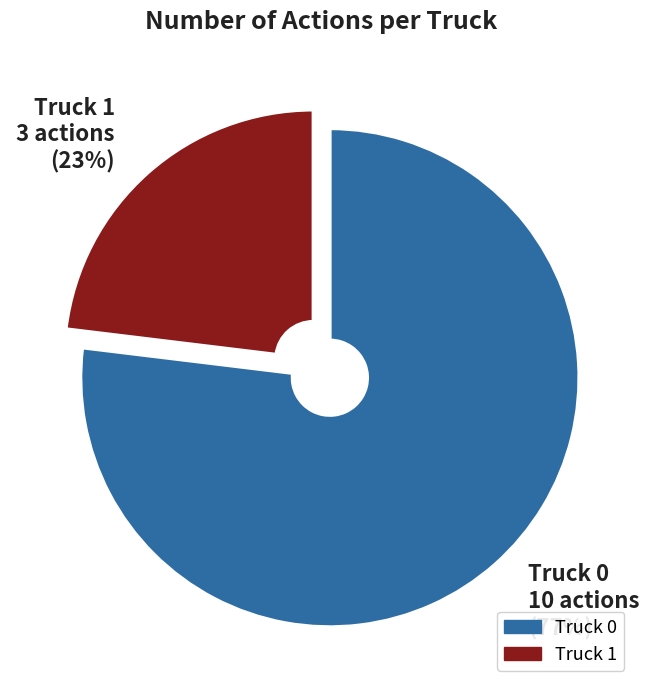

Count the number of slices in the pie.

2